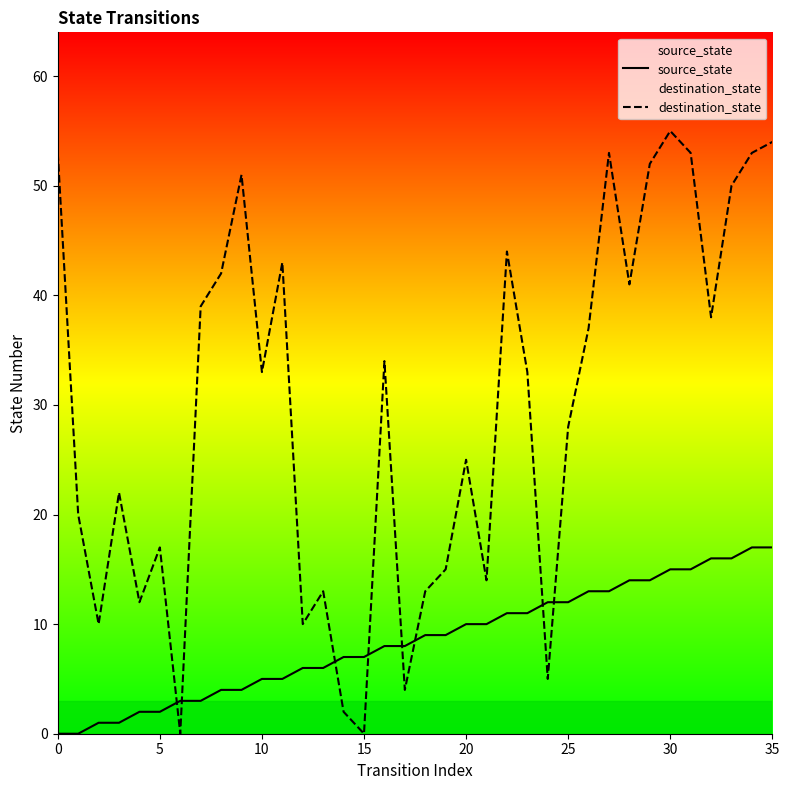

List the series in order of their overall mean, highest first.

destination_state, source_state